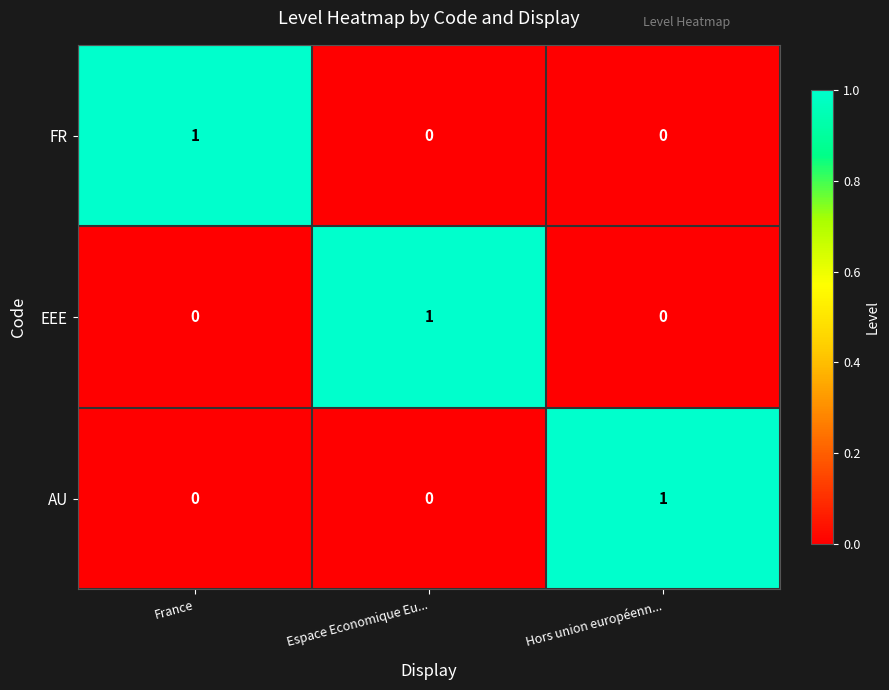

Is it true that EEE equals 0 at Hors union européenn...?

True